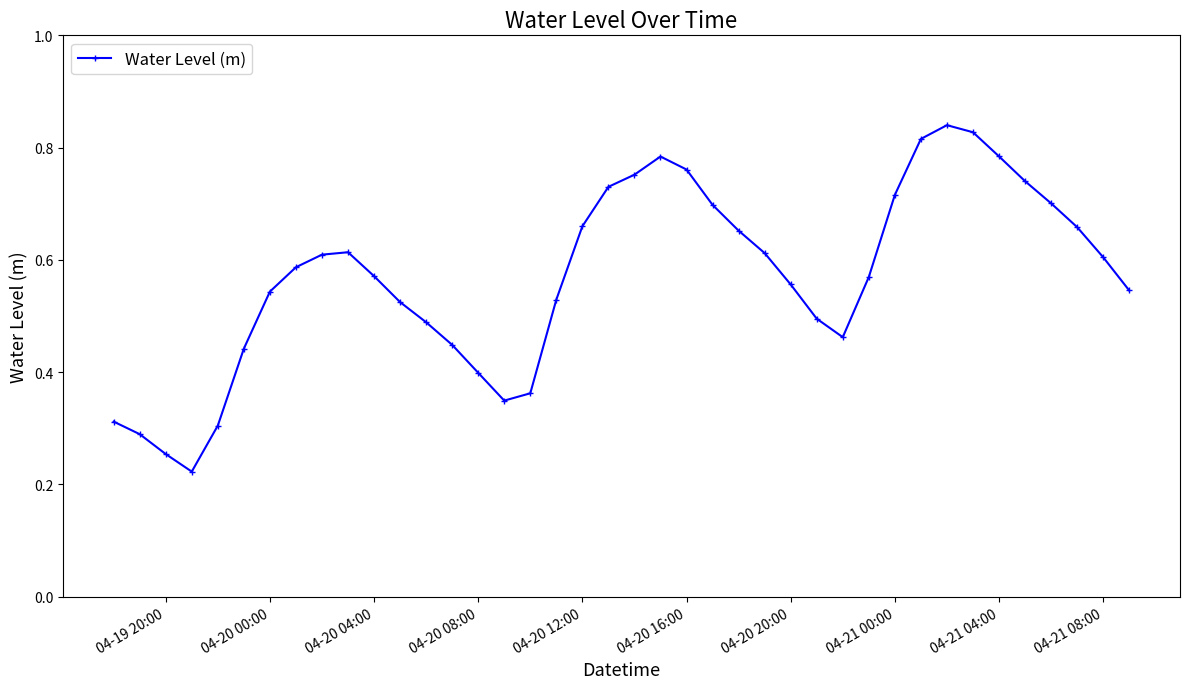

True or false: the data has more than 0 interior local peaks.

True